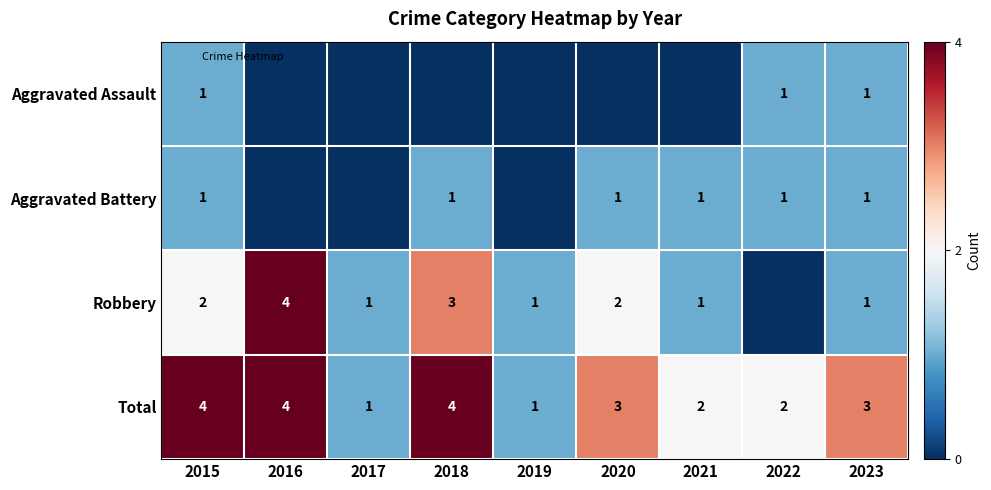

The Aggravated Assault series shows 0 at 2019. True or false?

True